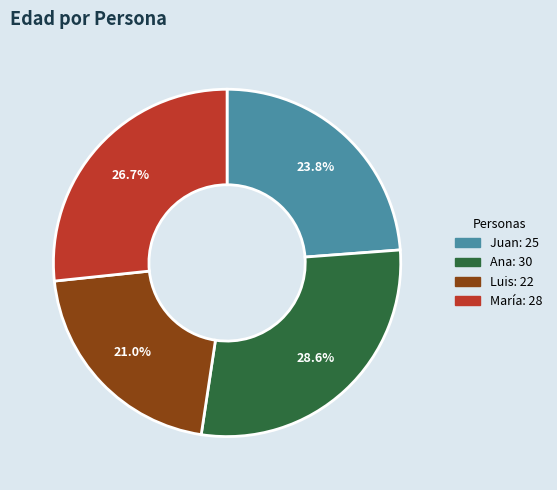

Is there a majority slice in this chart?

No